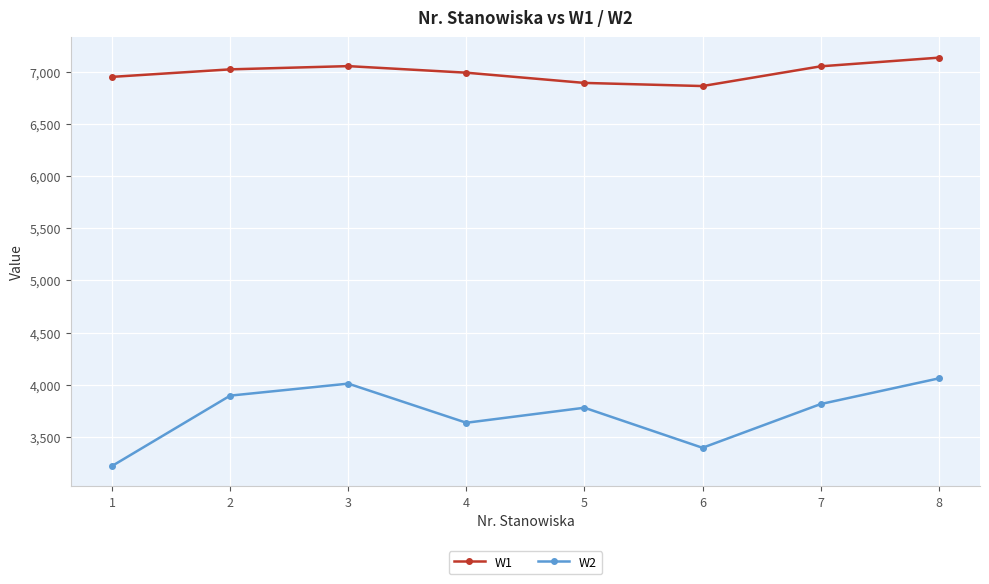

How many series are shown in this chart?

2